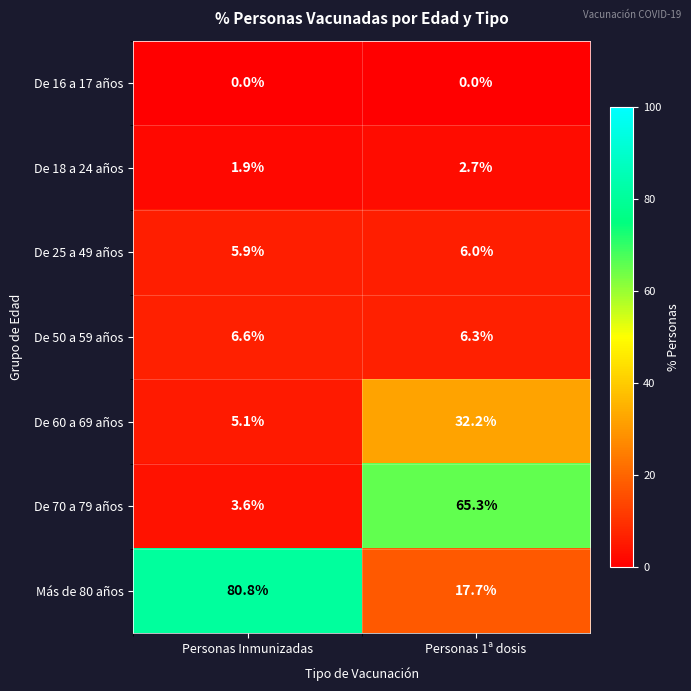

Which category has the highest value across all series?

Personas Inmunizadas